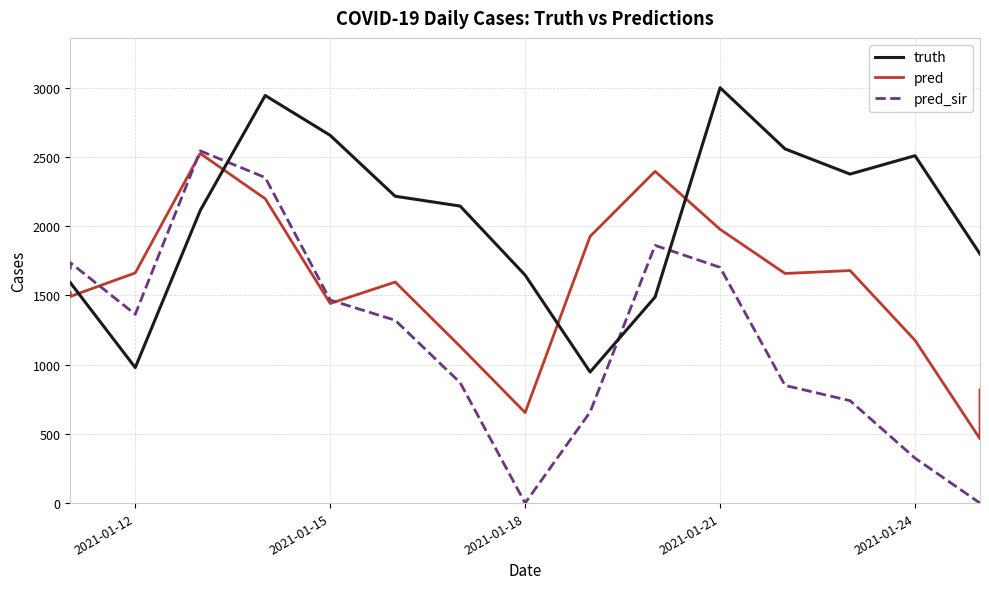

Is it true that truth equals 2510.0 at 2021-01-24?

True